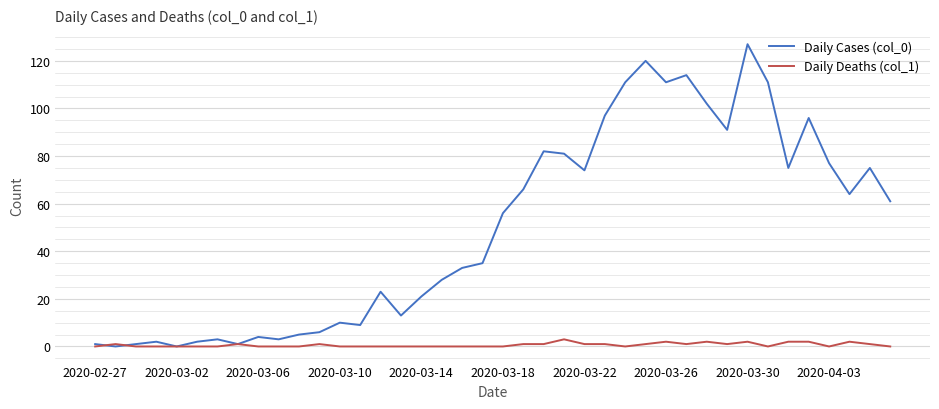

List the series in order of their overall mean, lowest first.

Daily Deaths (col_1), Daily Cases (col_0)